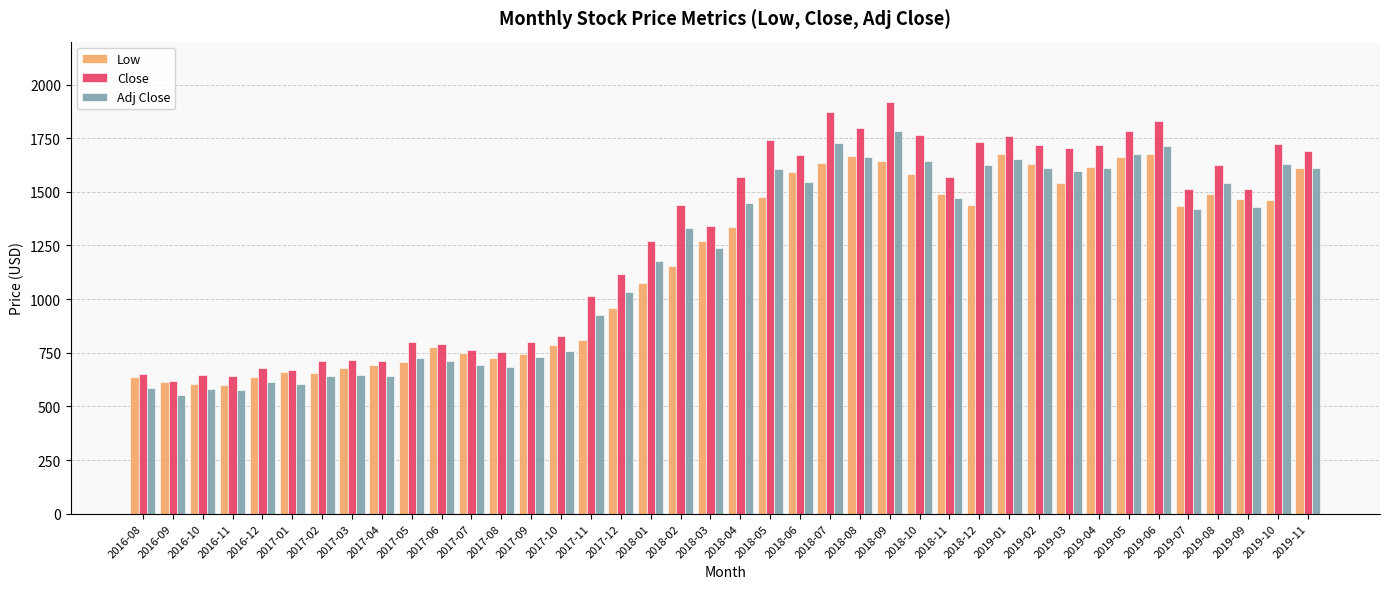

At which category does the chart reach its peak across all series?

2018-09